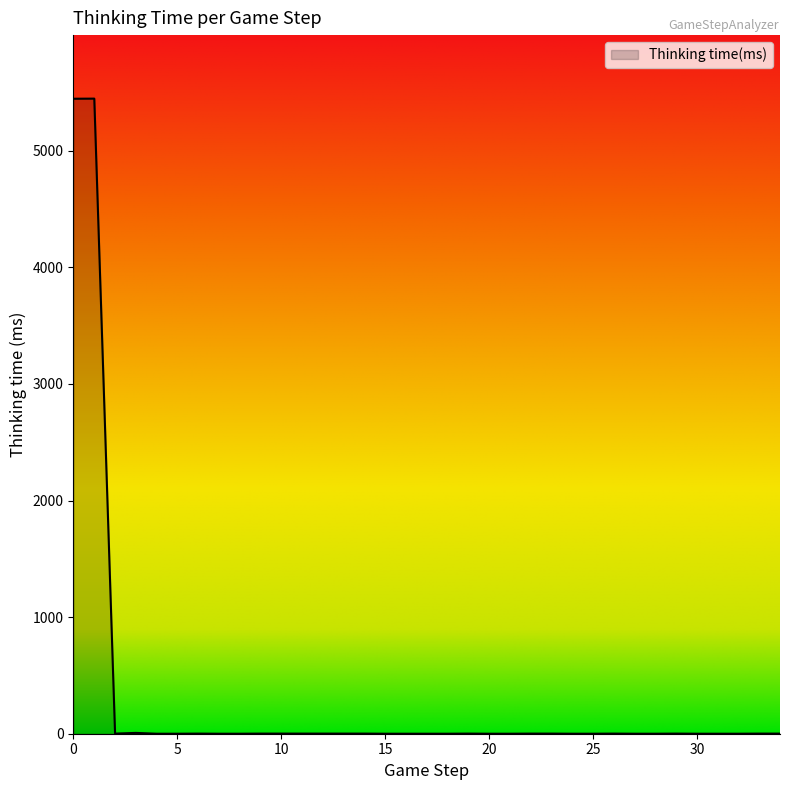

What is the maximum value shown in the chart?

5447